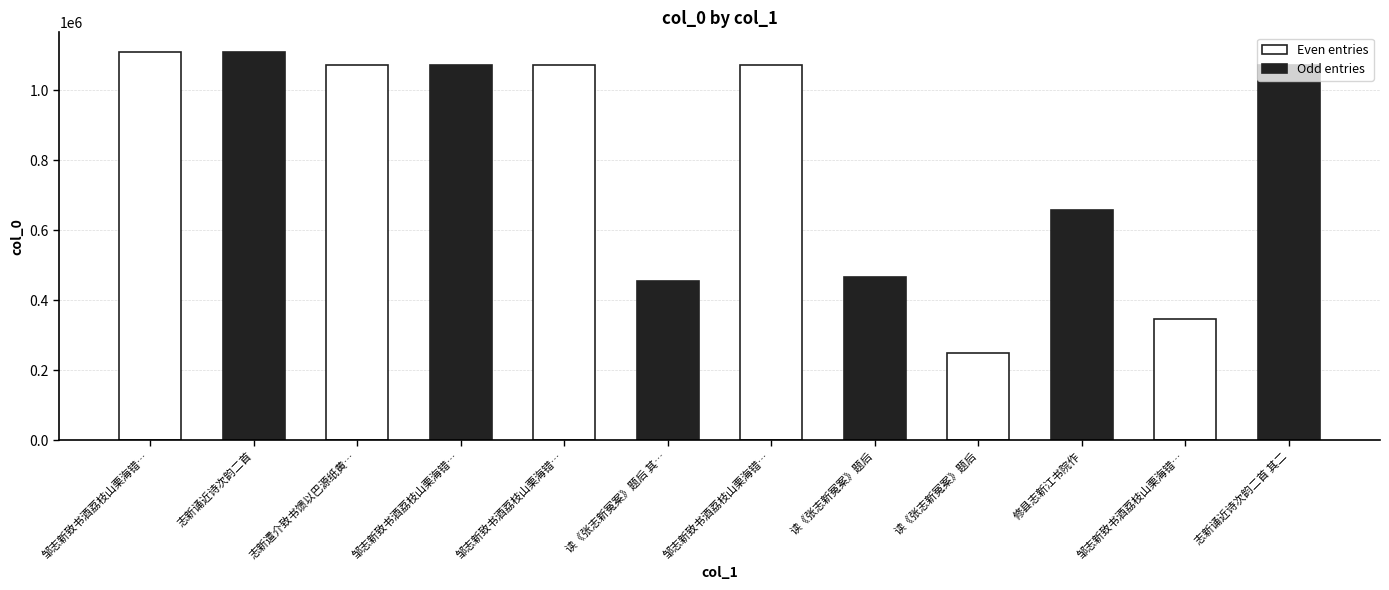

Reading right to left, transcribe all the data shown in this chart.

1073485	345633	658071	249279	466676	1074038	454522	1074039	1074040	1073522	1110463	1110529